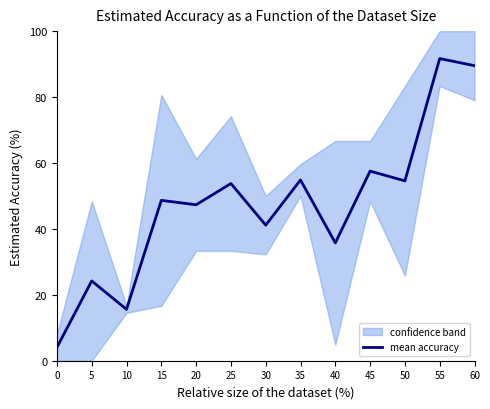

At which label is the value closest to 47?

20